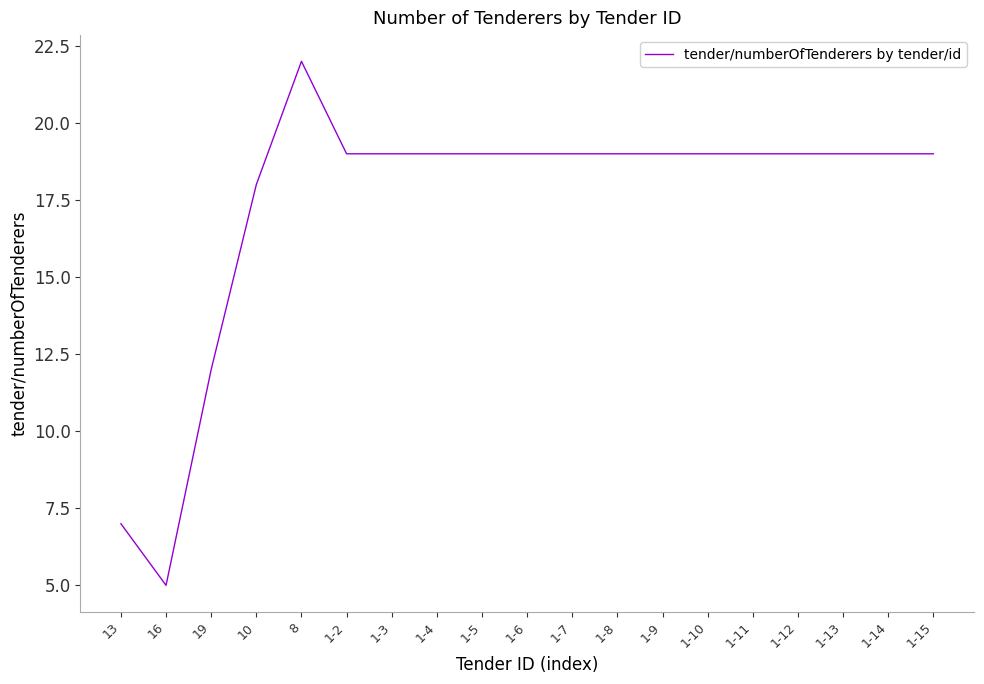

What is the average value?

17